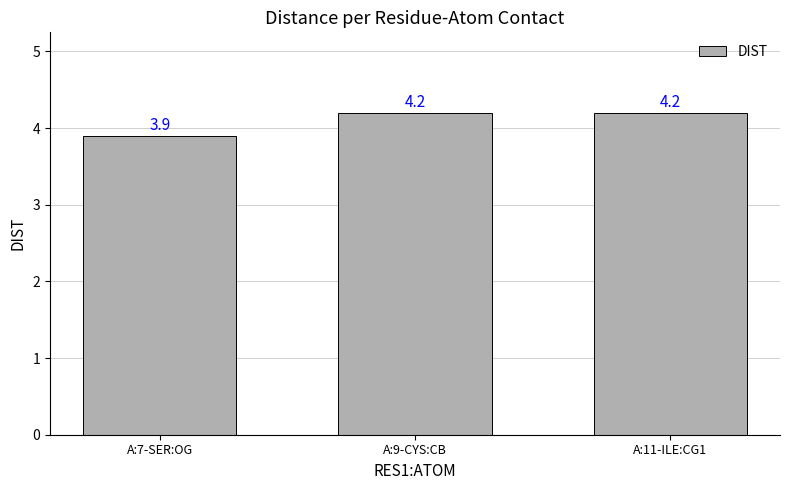

How many data points does each series have?

3